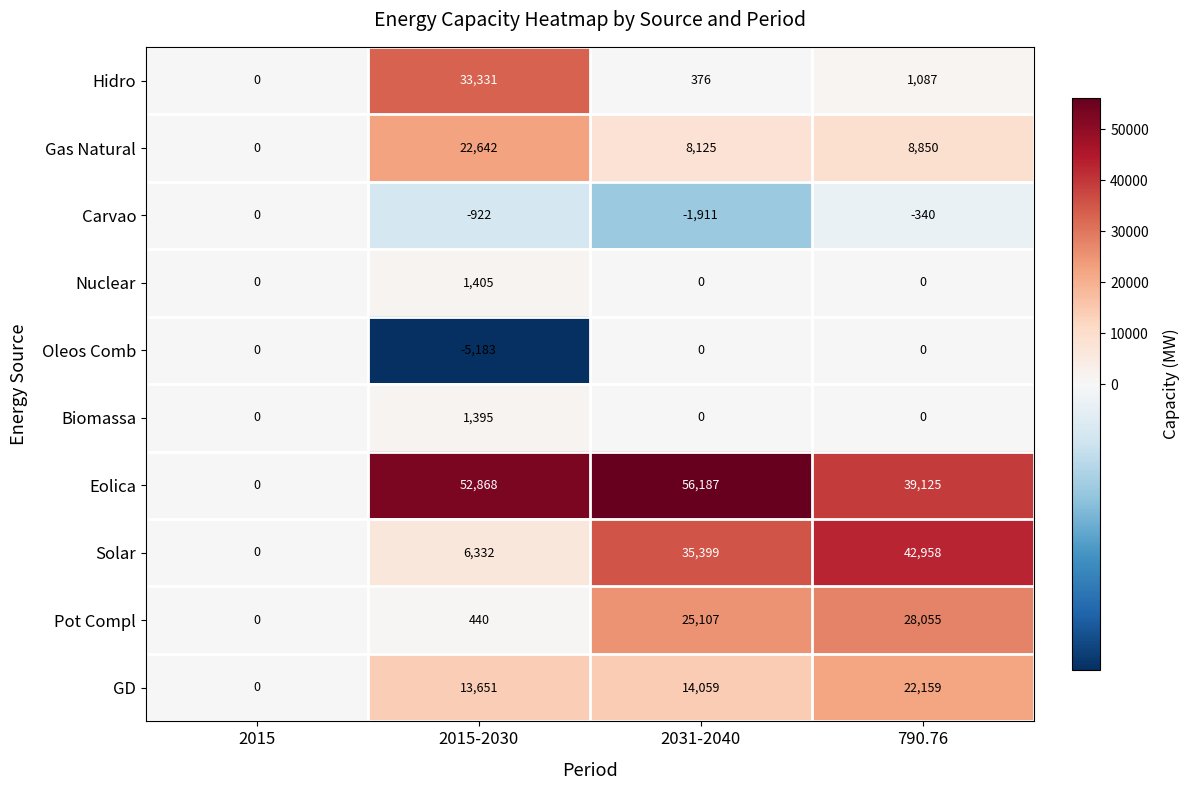

How many categories are shown in the chart?

4